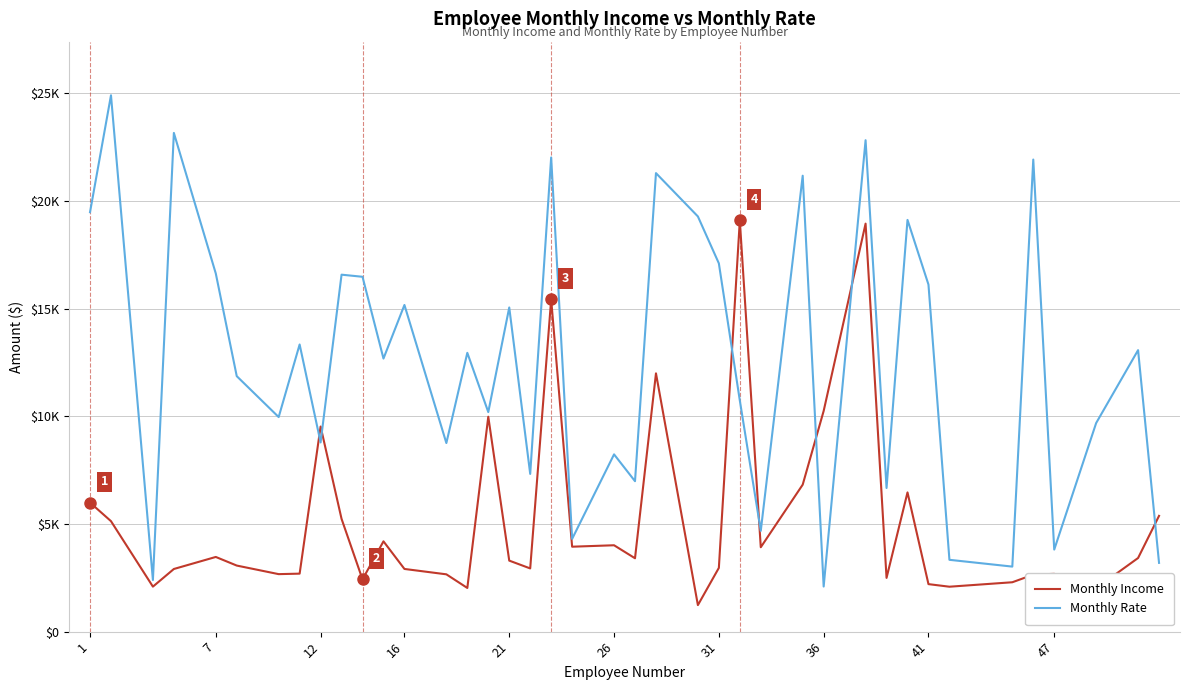

Does the chart have visible grid lines?

Yes